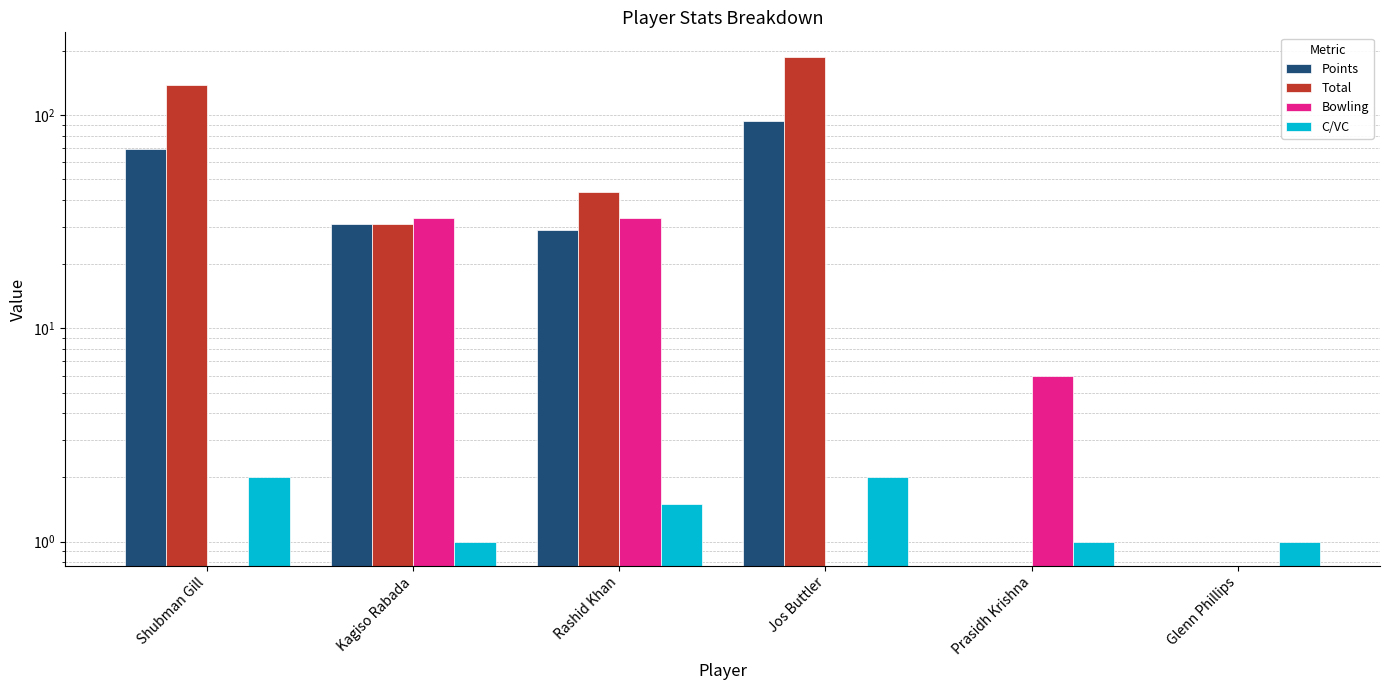

Reading right to left, what are all the values shown in this chart?

Points: Glenn Phillips=0.0	Prasidh Krishna=0.0	Jos Buttler=94.0	Rashid Khan=29.0	Kagiso Rabada=31.0	Shubman Gill=69.0
Total: Glenn Phillips=0.0	Prasidh Krishna=0.0	Jos Buttler=188.0	Rashid Khan=43.5	Kagiso Rabada=31.0	Shubman Gill=138.0
Bowling: Glenn Phillips=0.0	Prasidh Krishna=6.0	Jos Buttler=0.0	Rashid Khan=33.0	Kagiso Rabada=33.0	Shubman Gill=0.0
C/VC: Glenn Phillips=1.0	Prasidh Krishna=1.0	Jos Buttler=2.0	Rashid Khan=1.5	Kagiso Rabada=1.0	Shubman Gill=2.0